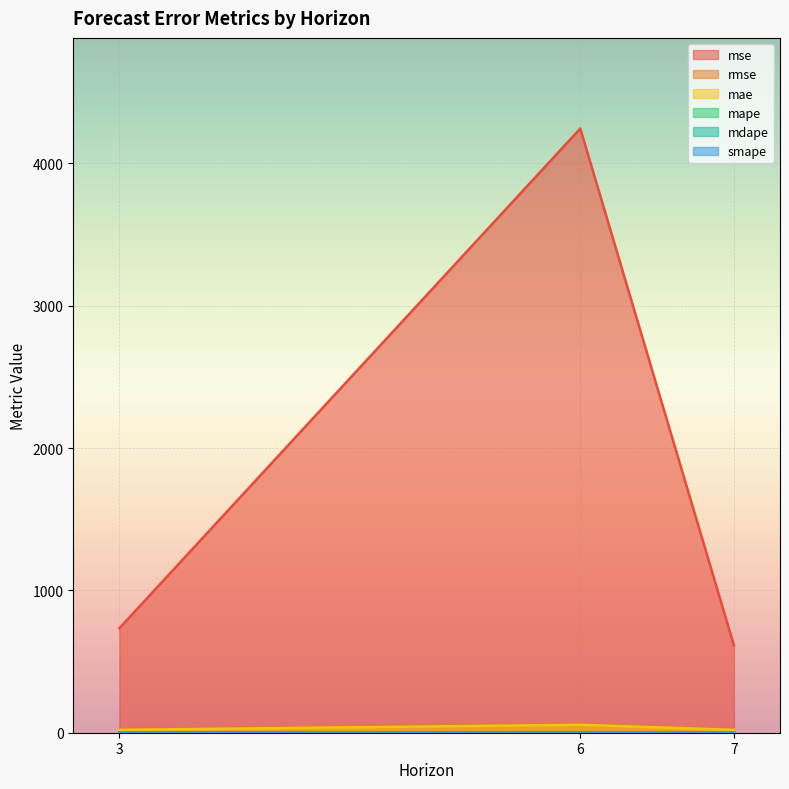

How many lines are shown in the chart?

6